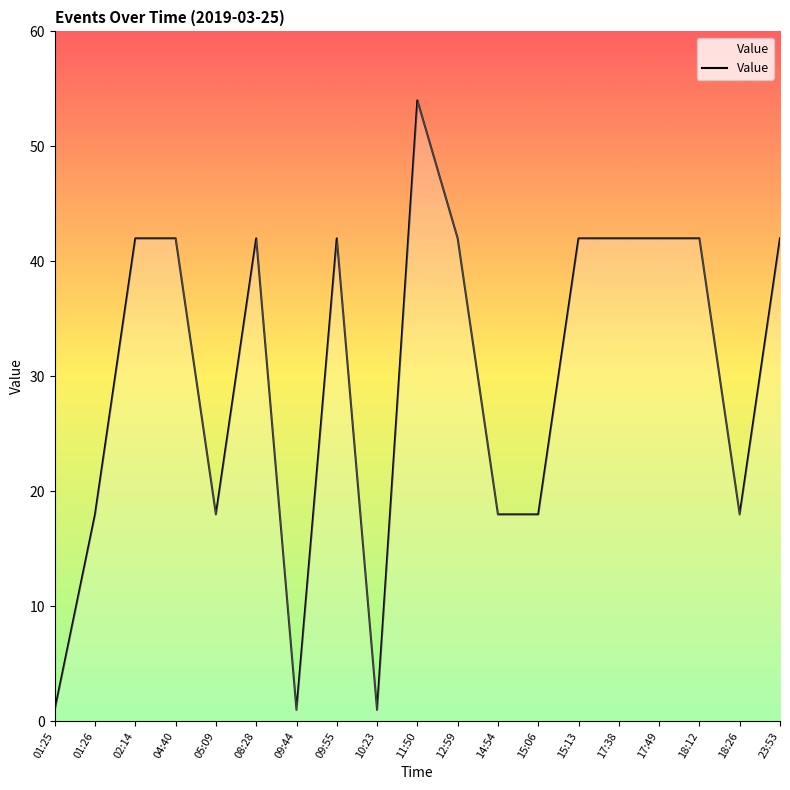

Reading left to right, extract all data points from this chart.

1	18	42	42	18	42	1	42	1	54	42	18	18	42	42	42	42	18	42